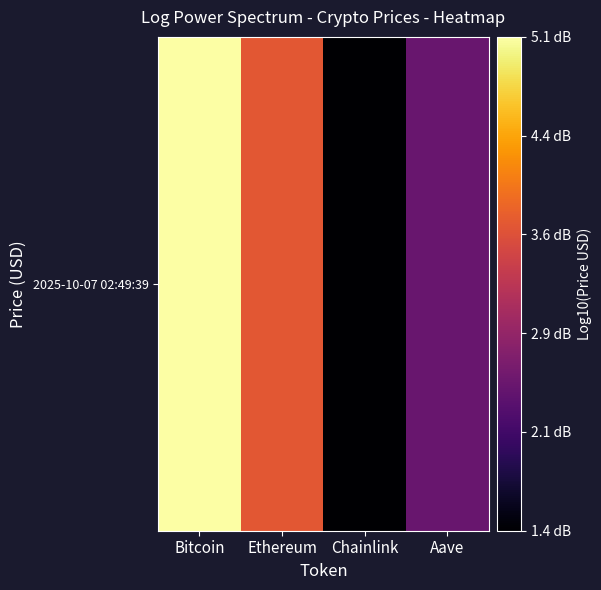

Rank the categories by value from lowest to highest.

Chainlink, Aave, Ethereum, Bitcoin